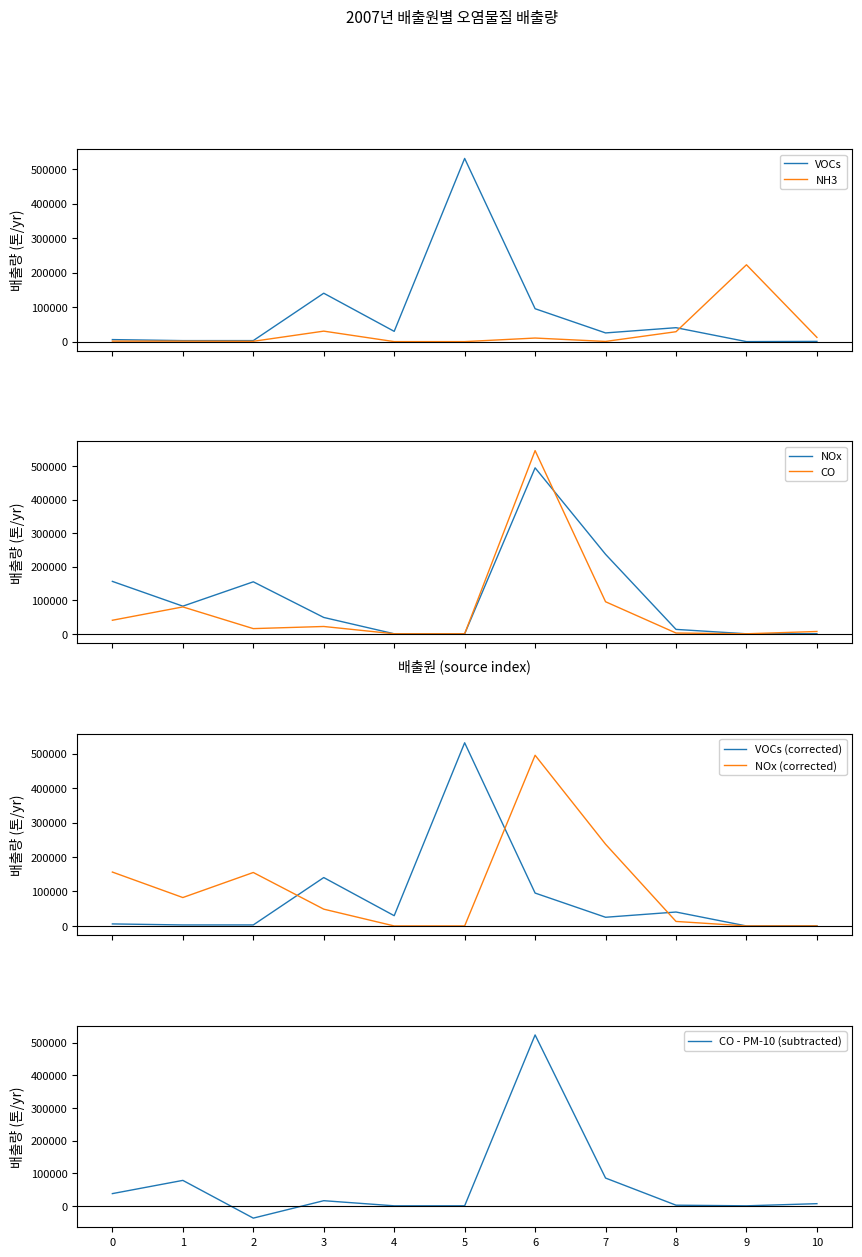

What is the maximum value for VOCs?

531282